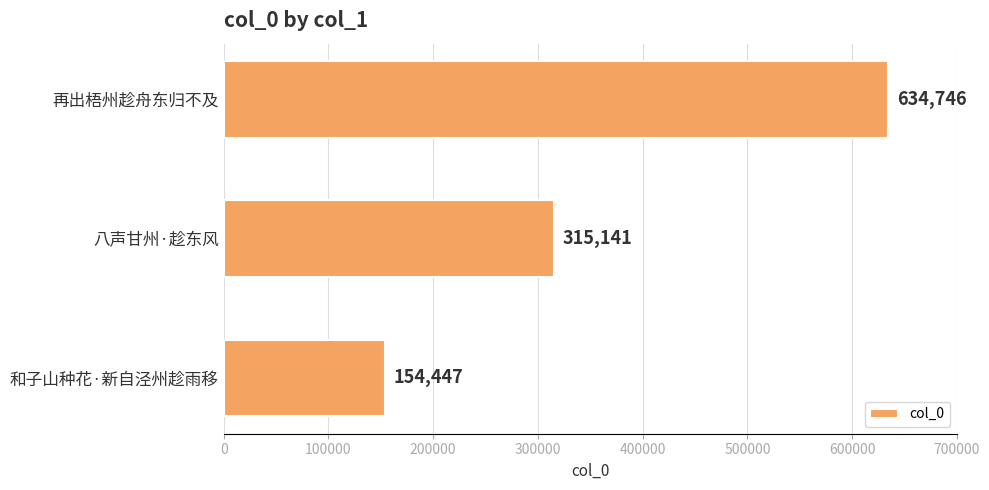

What is the change in value from 和子山种花·新自泾州趁雨移 to 再出梧州趁舟东归不及?

+480299